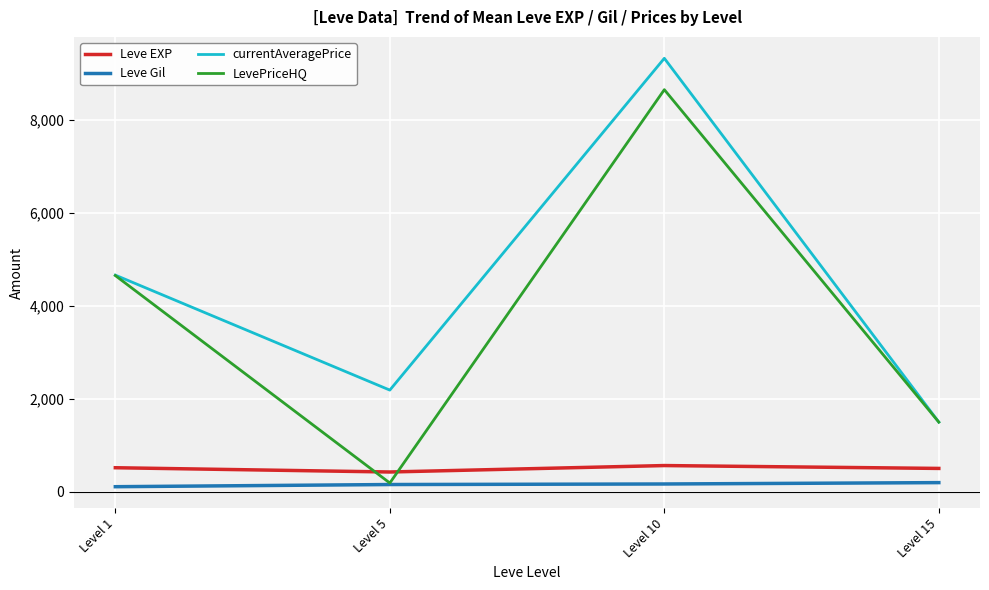

How many intersections are there between LevePriceHQ and Leve EXP?

2